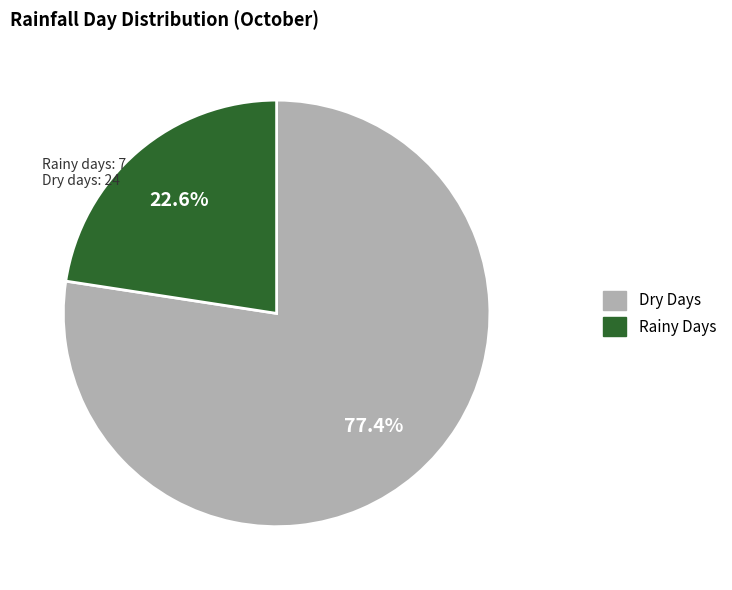

Is there any slice that represents more than half of the pie?

Yes